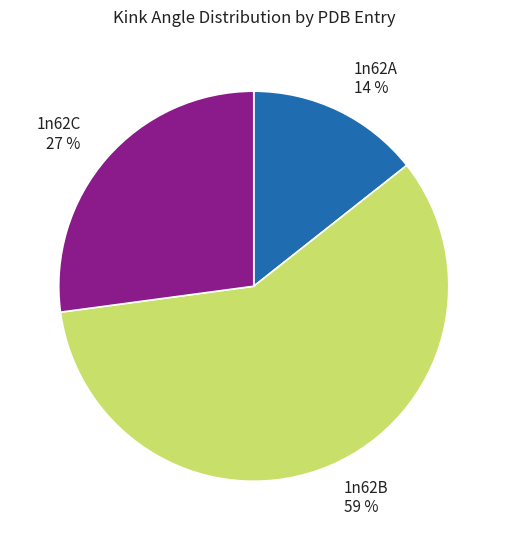

How many segments does this pie chart have?

3